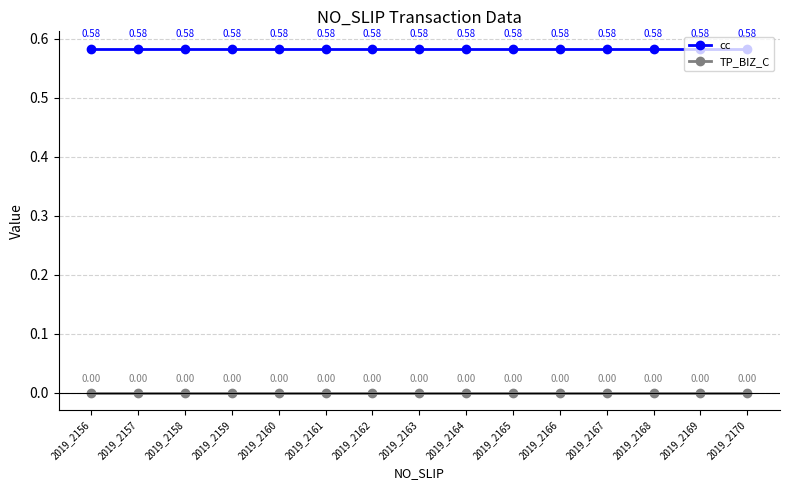

True or false: TP_BIZ_C and cc cross at least once.

False